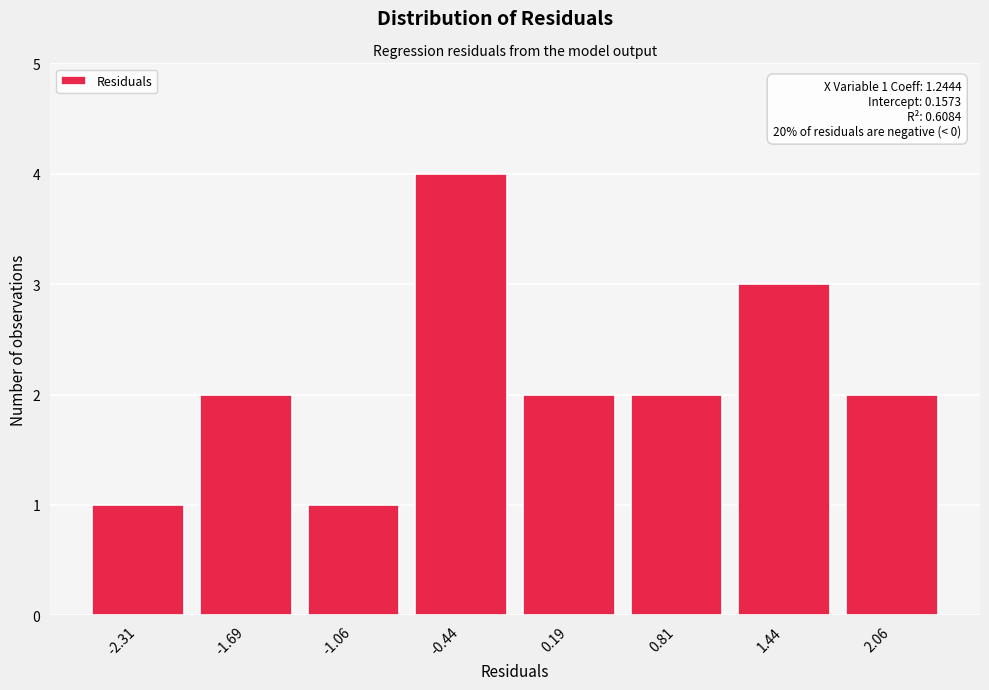

Reading right to left, list all the values displayed in this chart.

2.06=2	1.44=3	0.81=2	0.19=2	-0.44=4	-1.06=1	-1.69=2	-2.31=1